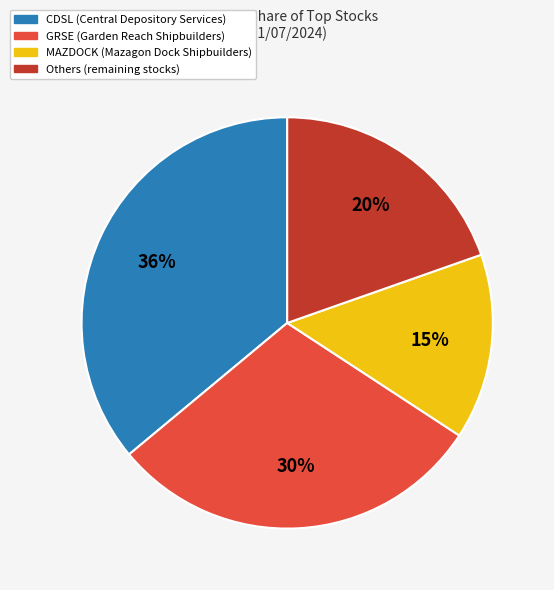

How many slices are in this pie chart?

4